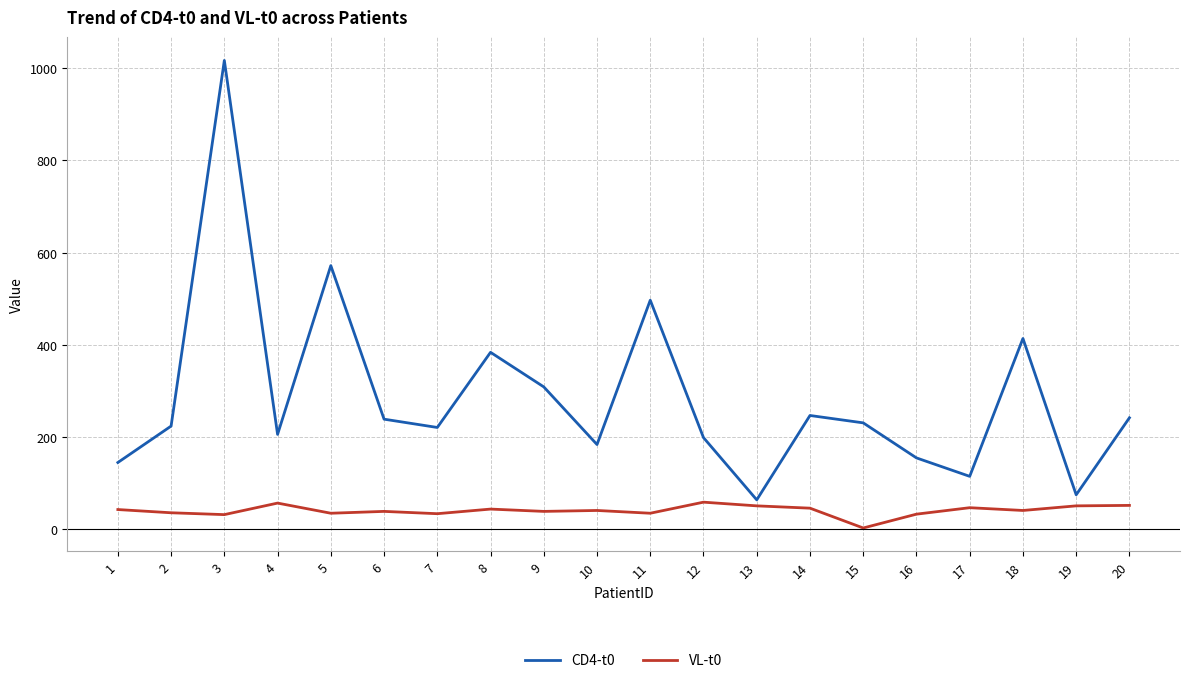

What is the greatest value displayed?

1017